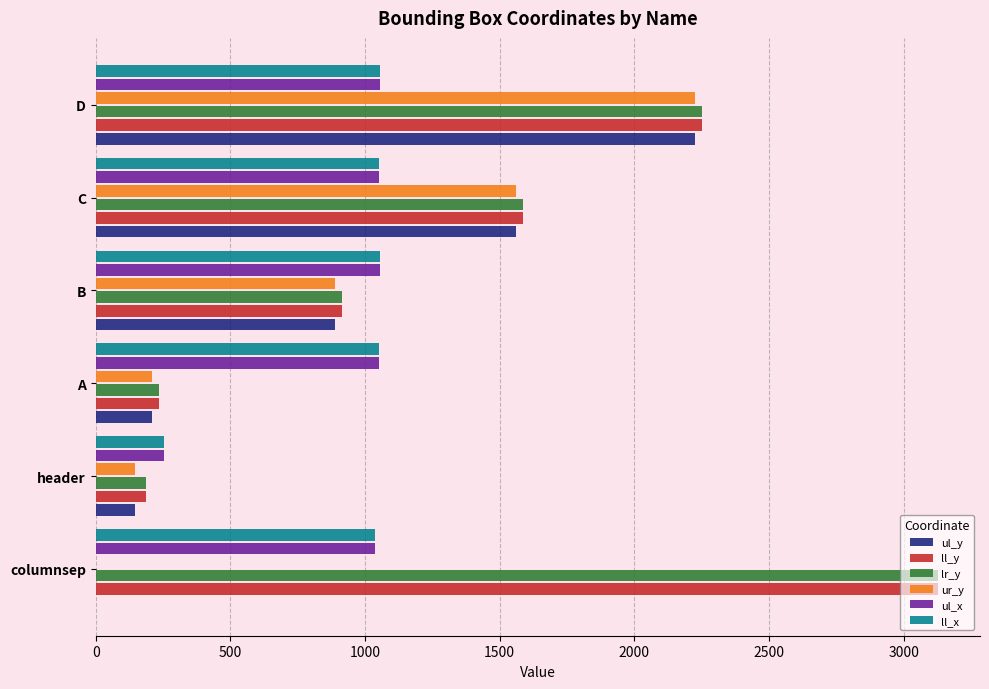

At which label is ul_y closest to 1112?

B